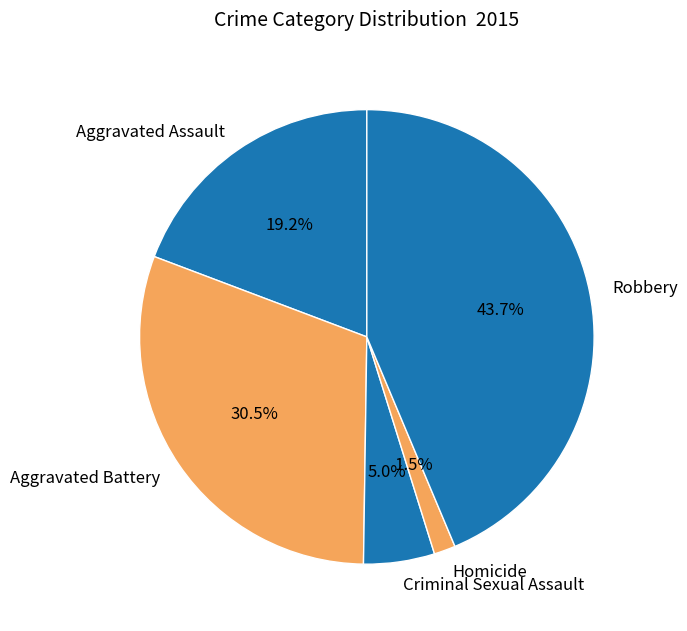

To the nearest percent, what portion does Aggravated Assault represent?

19%